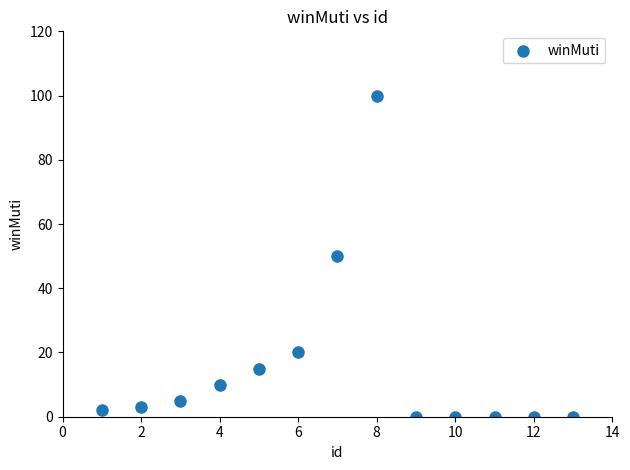

What is the range of X values (max minus min)?

12